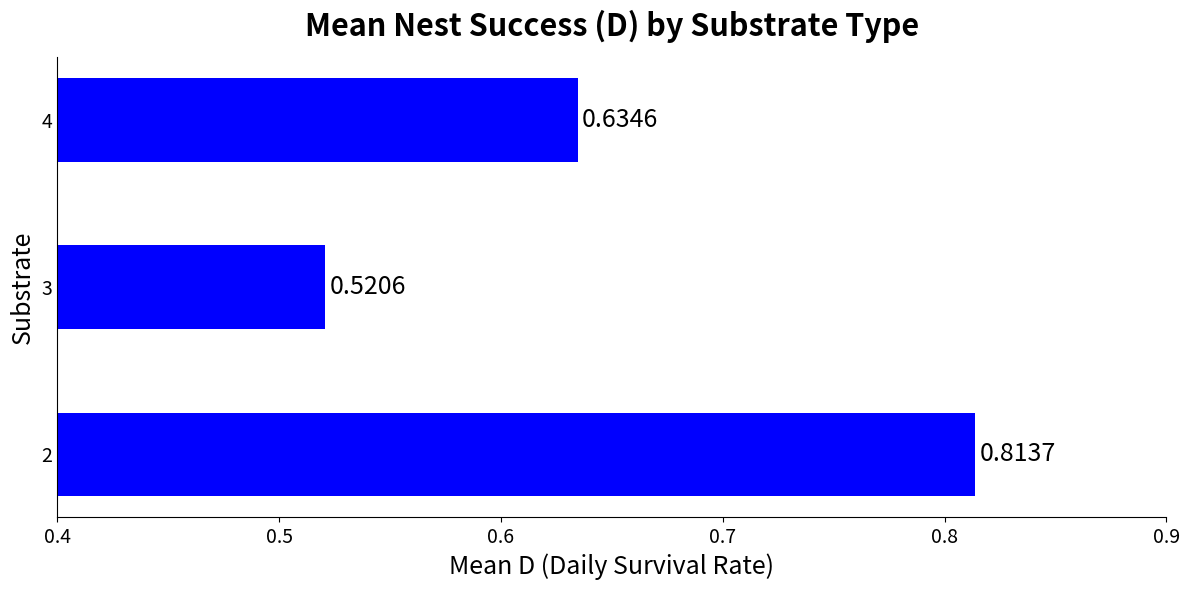

Are the bars grouped side by side (vs. stacked)?

No